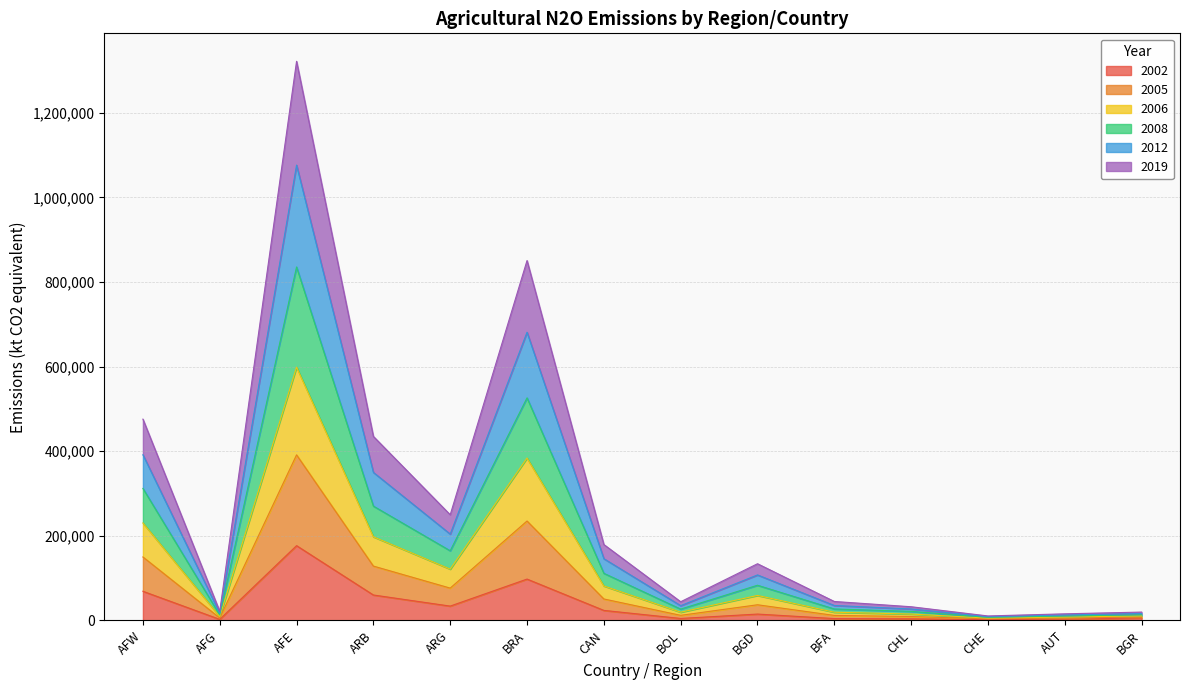

What is the maximum value for 2002?

176910